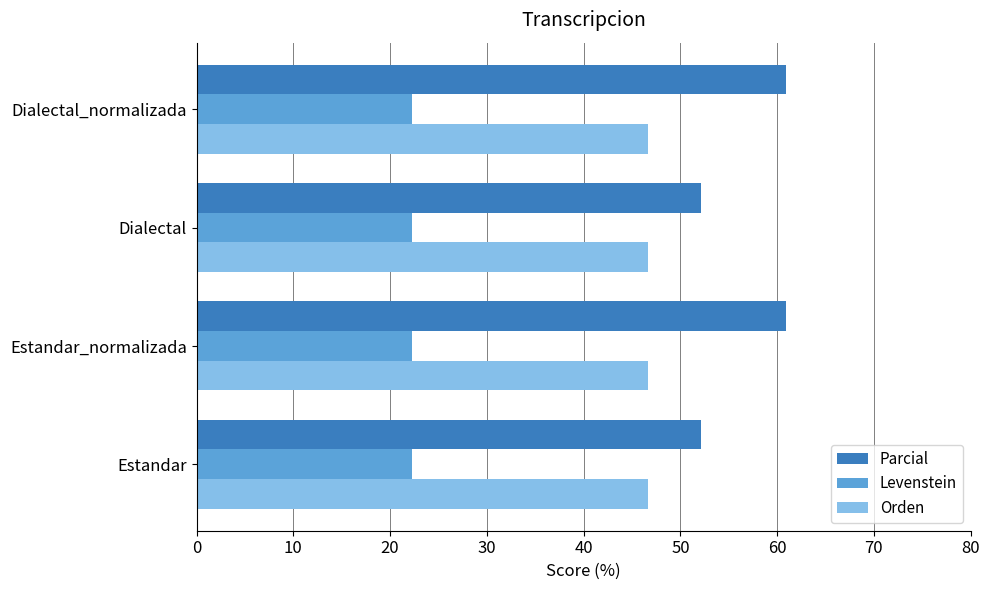

What is the lowest value of the Parcial series?

52.2